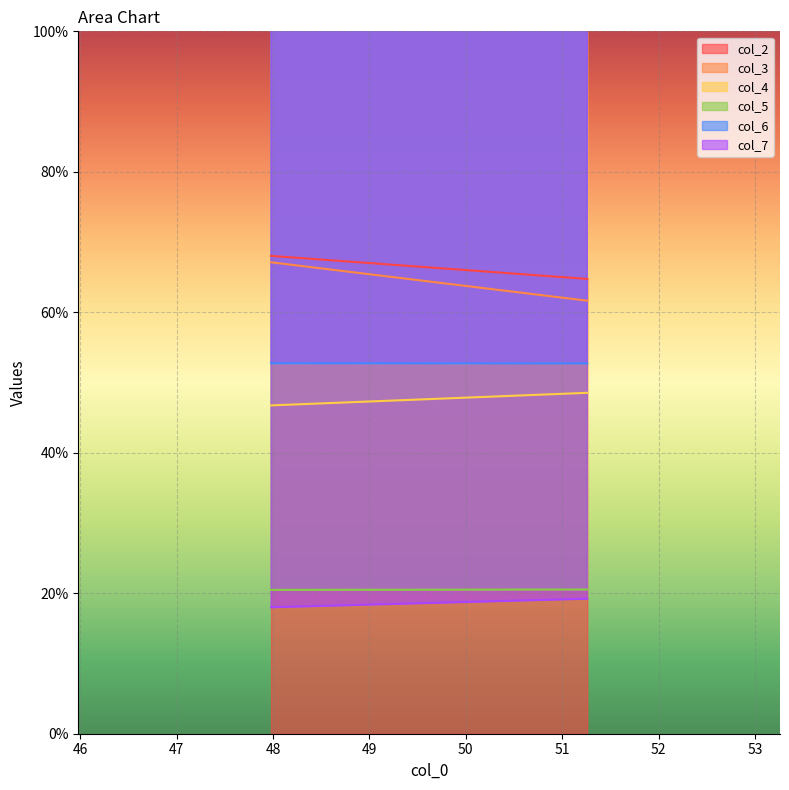

What are all the series names shown in the legend?

col_2, col_3, col_4, col_5, col_6, col_7